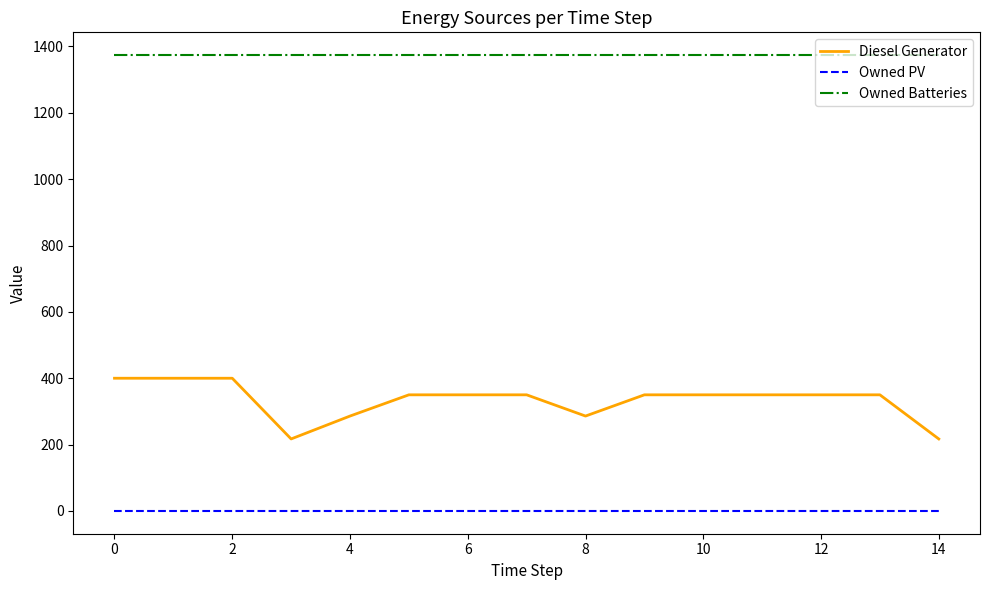

True or false: Owned PV and Diesel Generator cross at least once.

False